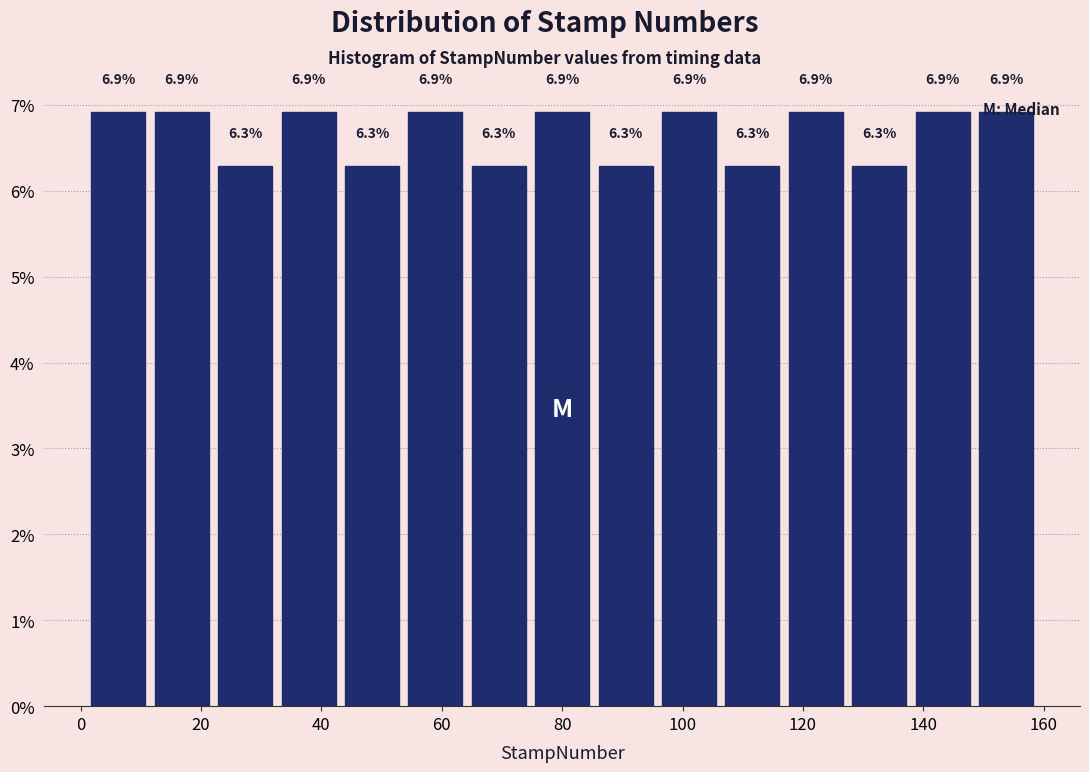

Reading left to right, list every bar in this chart as the range it spans on the x-axis followed by its height. The bar edges are not printed on the chart, so give them approximately, as read against the axis.

2 to 12: 6.9
12 to 22: 6.9
22 to 32: 6.3
32 to 44: 6.9
44 to 54: 6.3
54 to 64: 6.9
64 to 74: 6.3
74 to 86: 6.9
86 to 96: 6.3
96 to 106: 6.9
106 to 116: 6.3
116 to 128: 6.9
128 to 138: 6.3
138 to 148: 6.9
148 to 160: 6.9